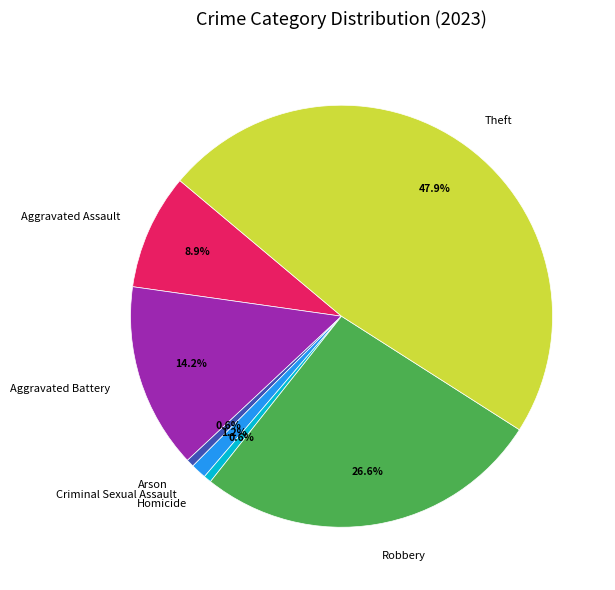

To the nearest percent, what percentage of the pie is Homicide?

1%